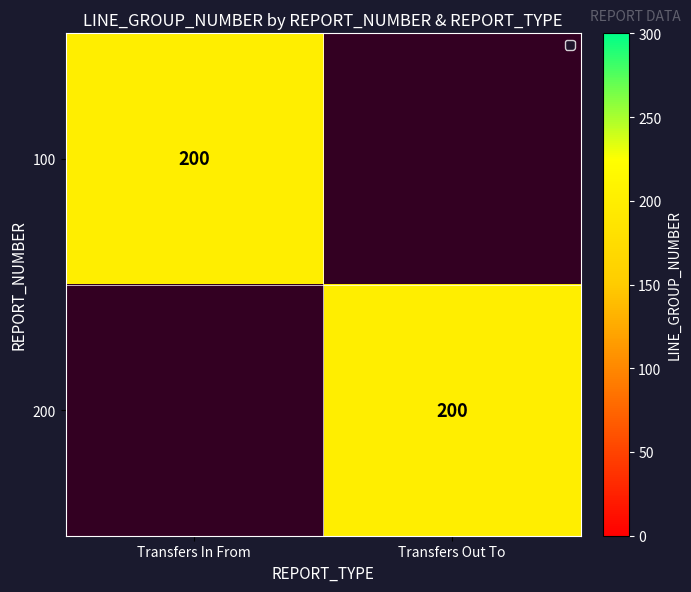

Is it true that 200 equals 323 at 200?

False